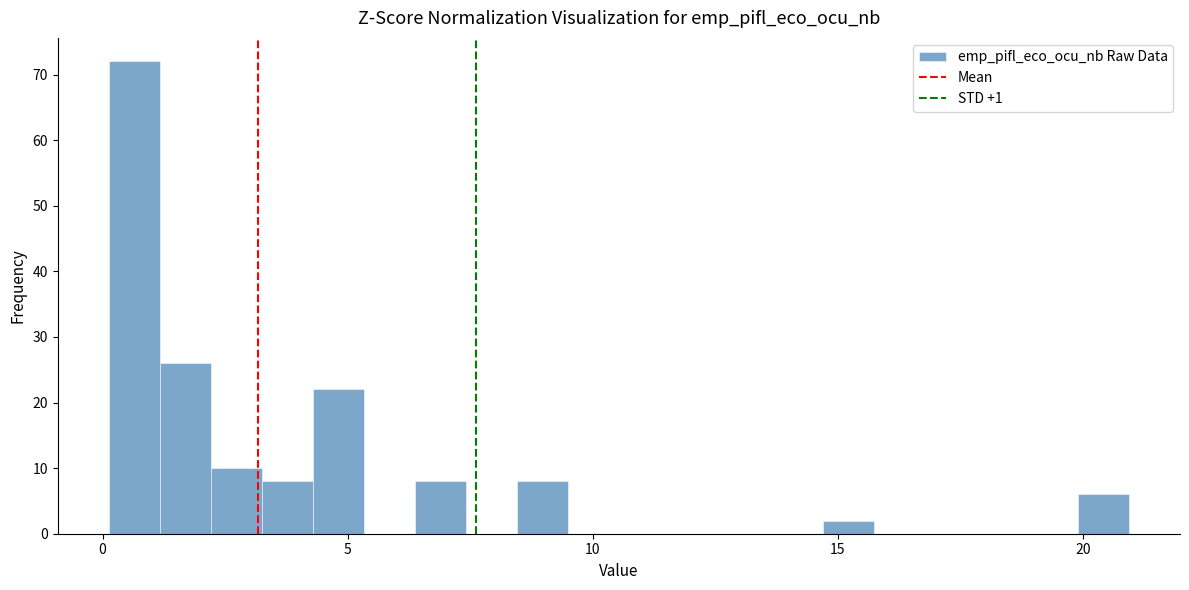

Read against the x-axis, roughly where is the centre of the tallest bar?

0.5